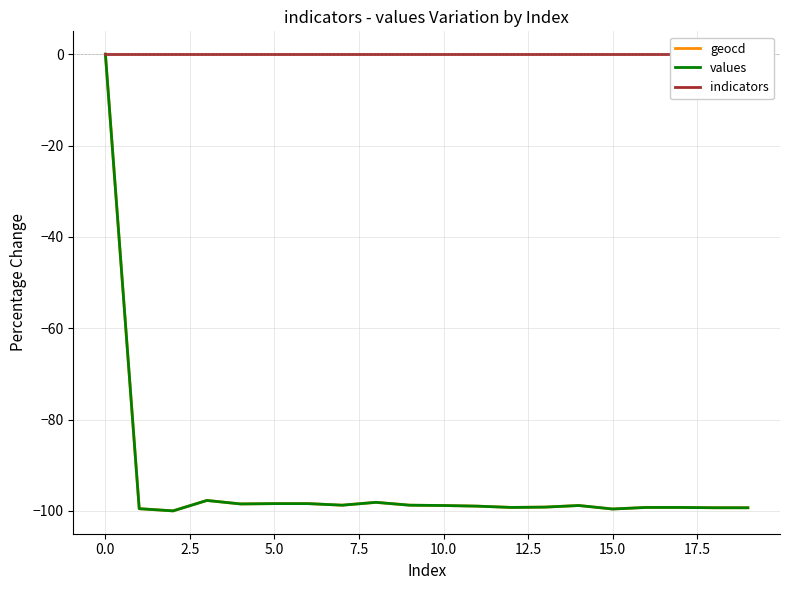

What is the sum of all values values?

-1879.9